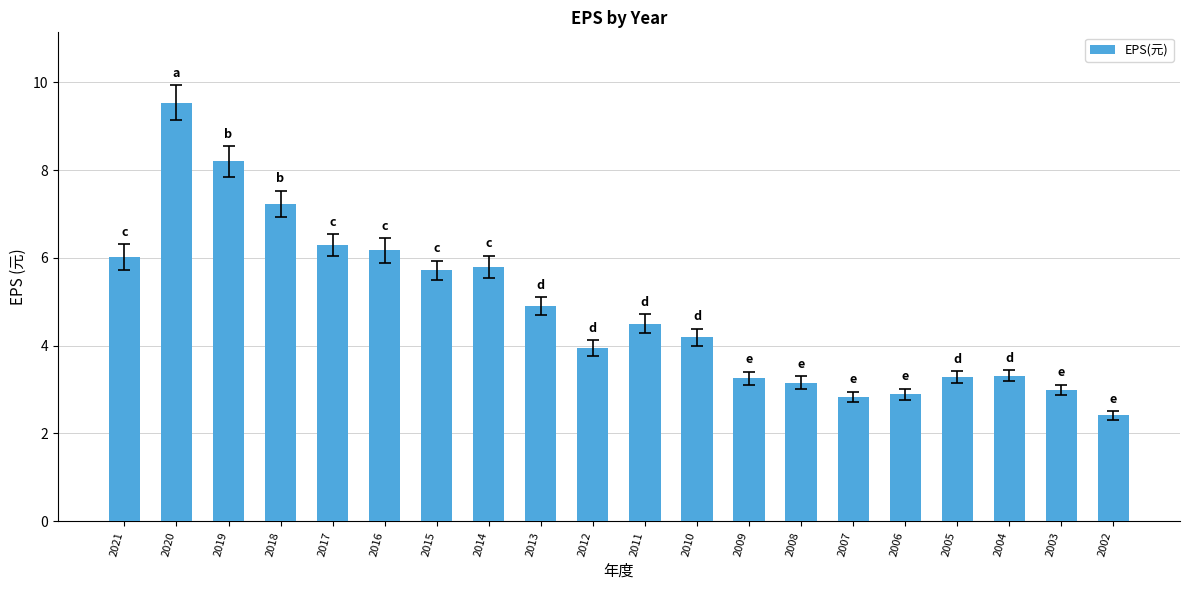

What is the value of the 3rd bar from the left?

8.2